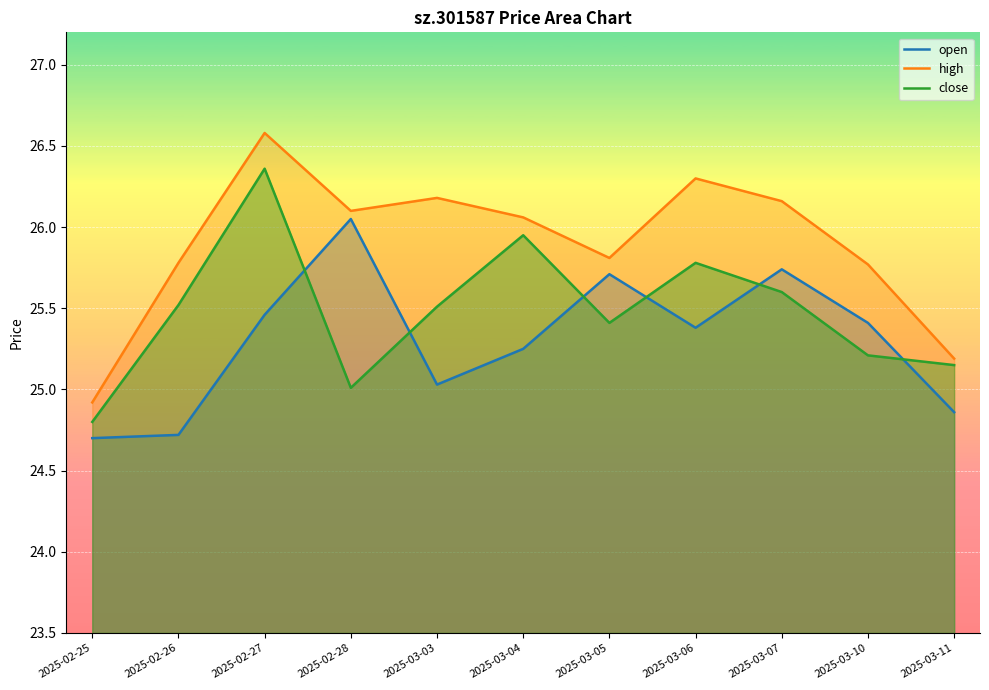

How many interior local valleys does the high series have?

2